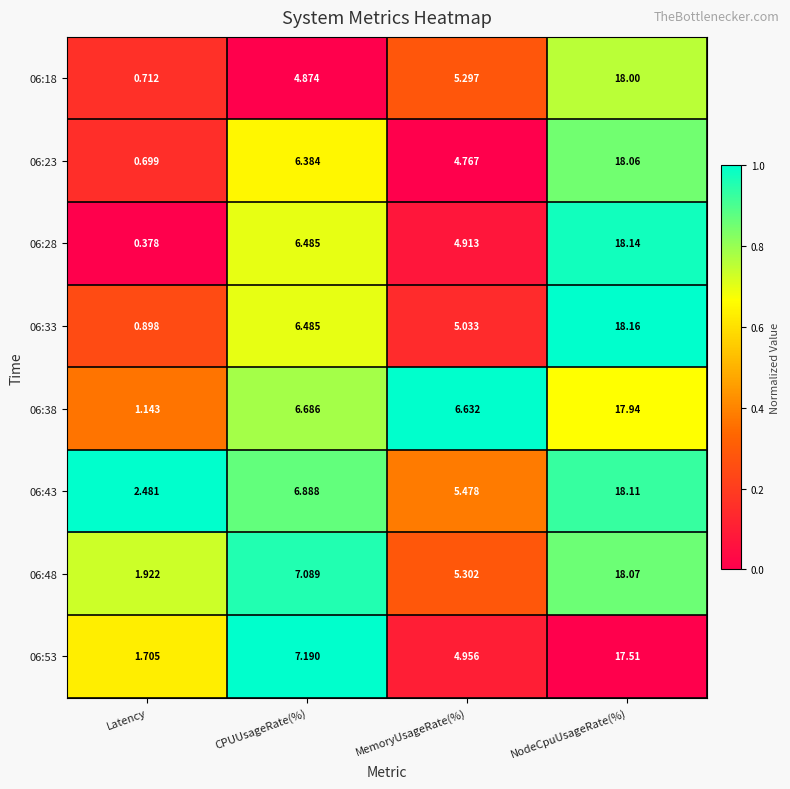

At how many categories does at least one series exceed 0?

4